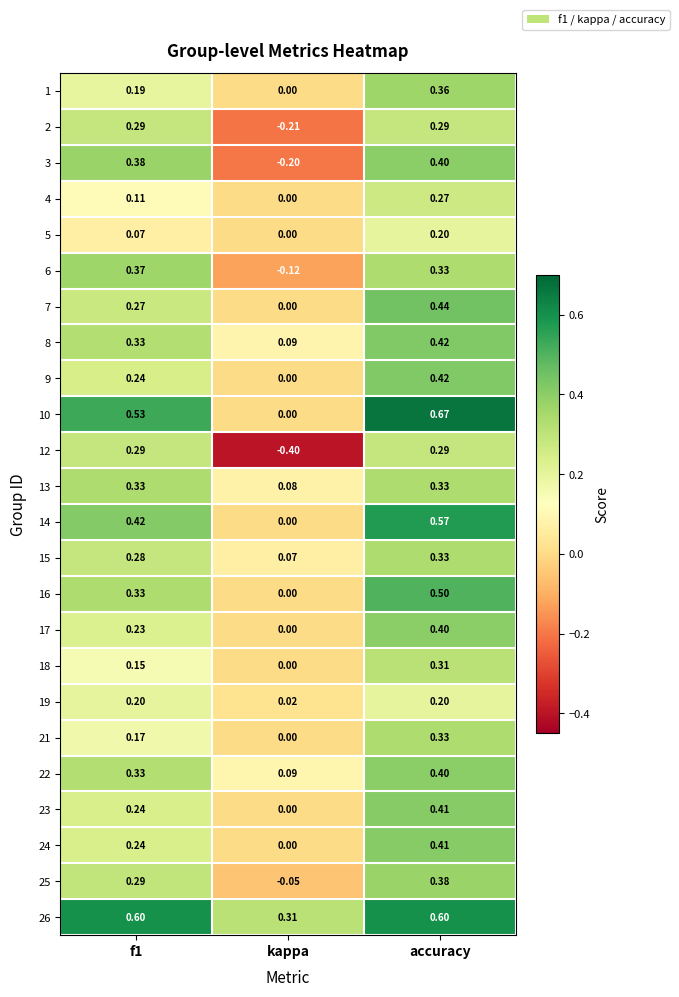

Which label corresponds to the smallest value in the chart?

kappa